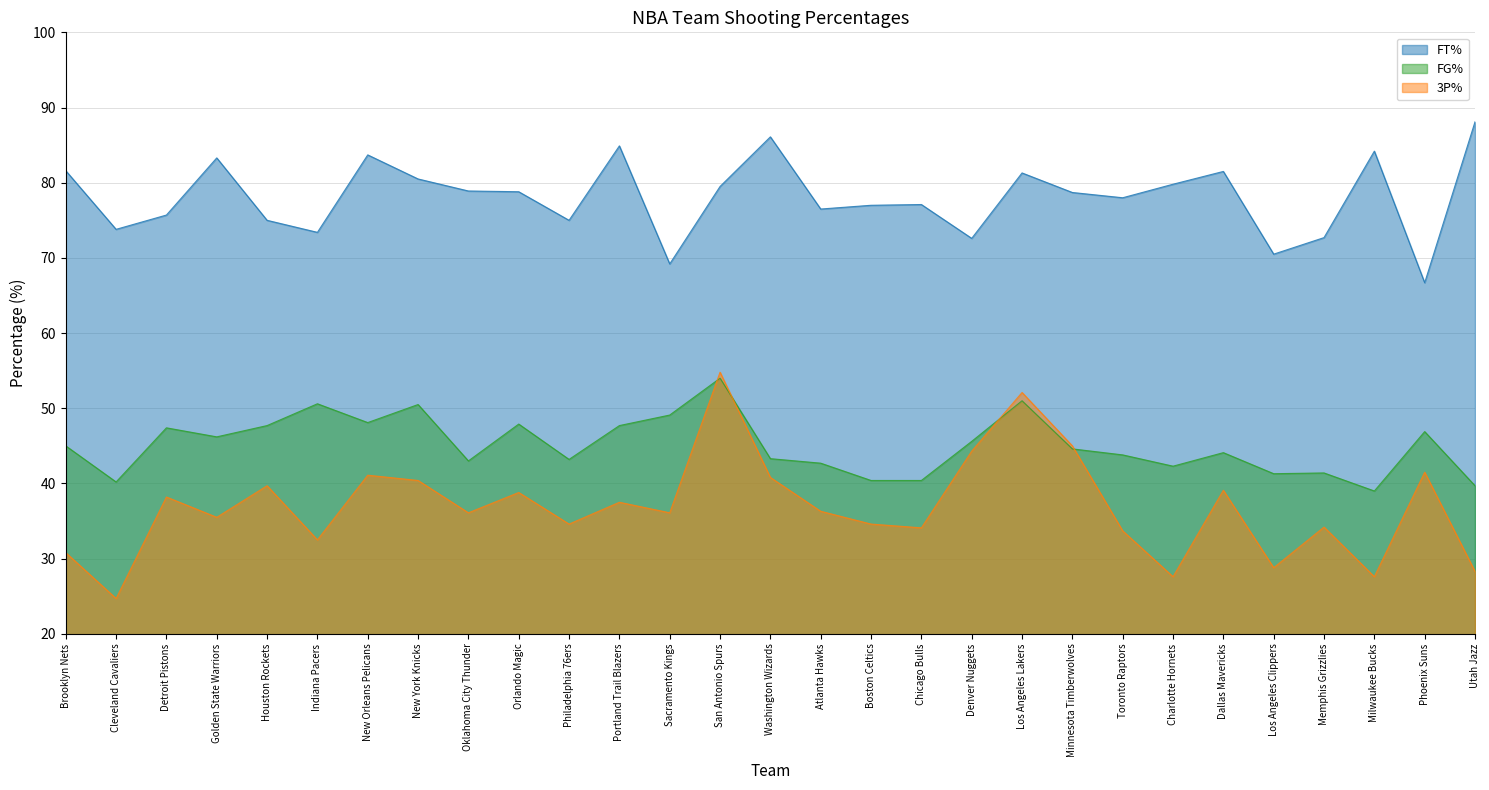

At which category does the chart reach its minimum across all series?

Cleveland Cavaliers